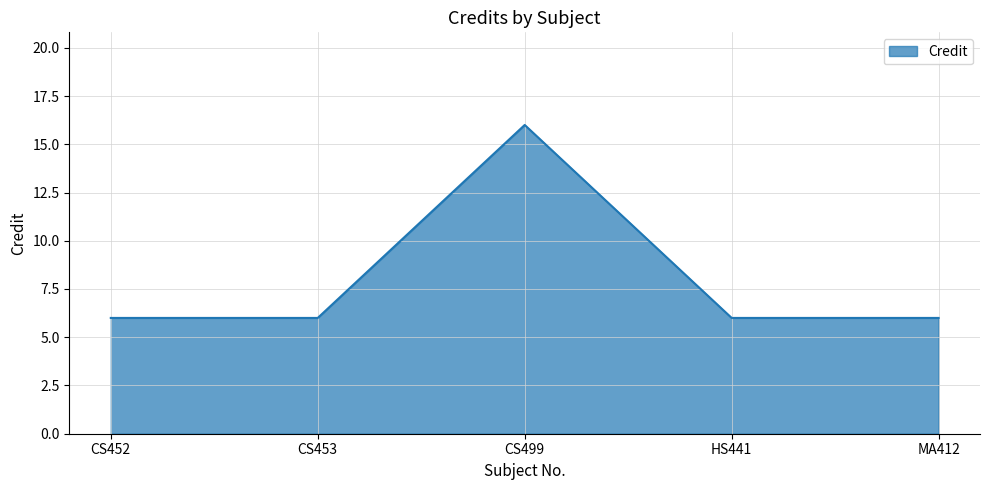

What is the greatest value displayed?

16